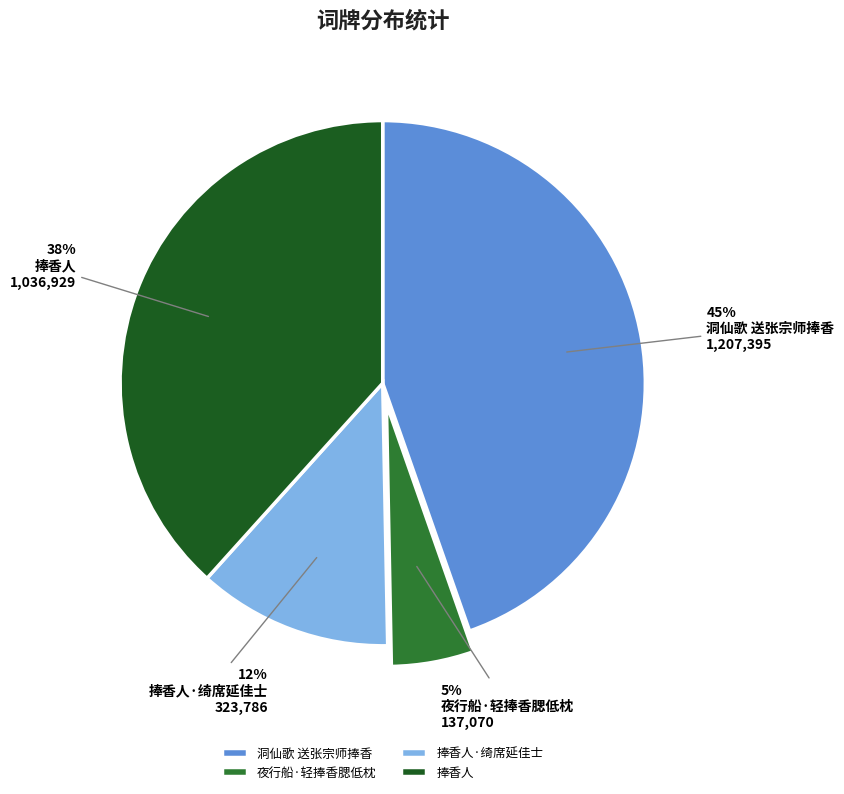

Which slice is the smallest?

夜行船·轻捧香腮低枕